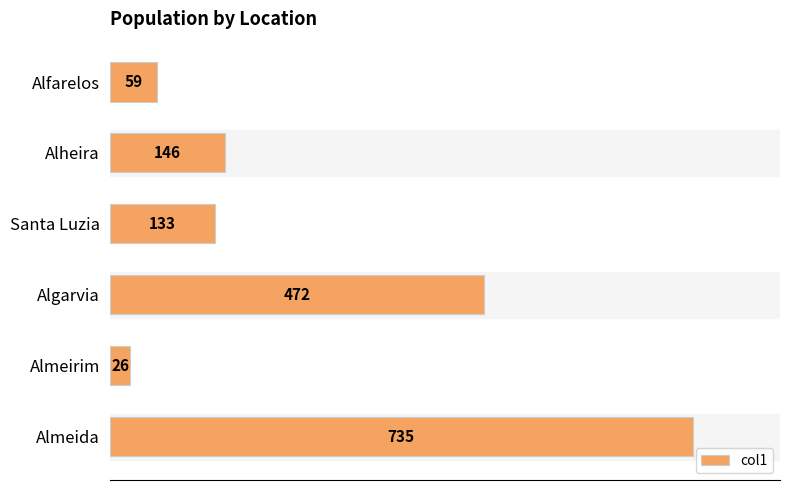

What is the smallest value displayed?

26